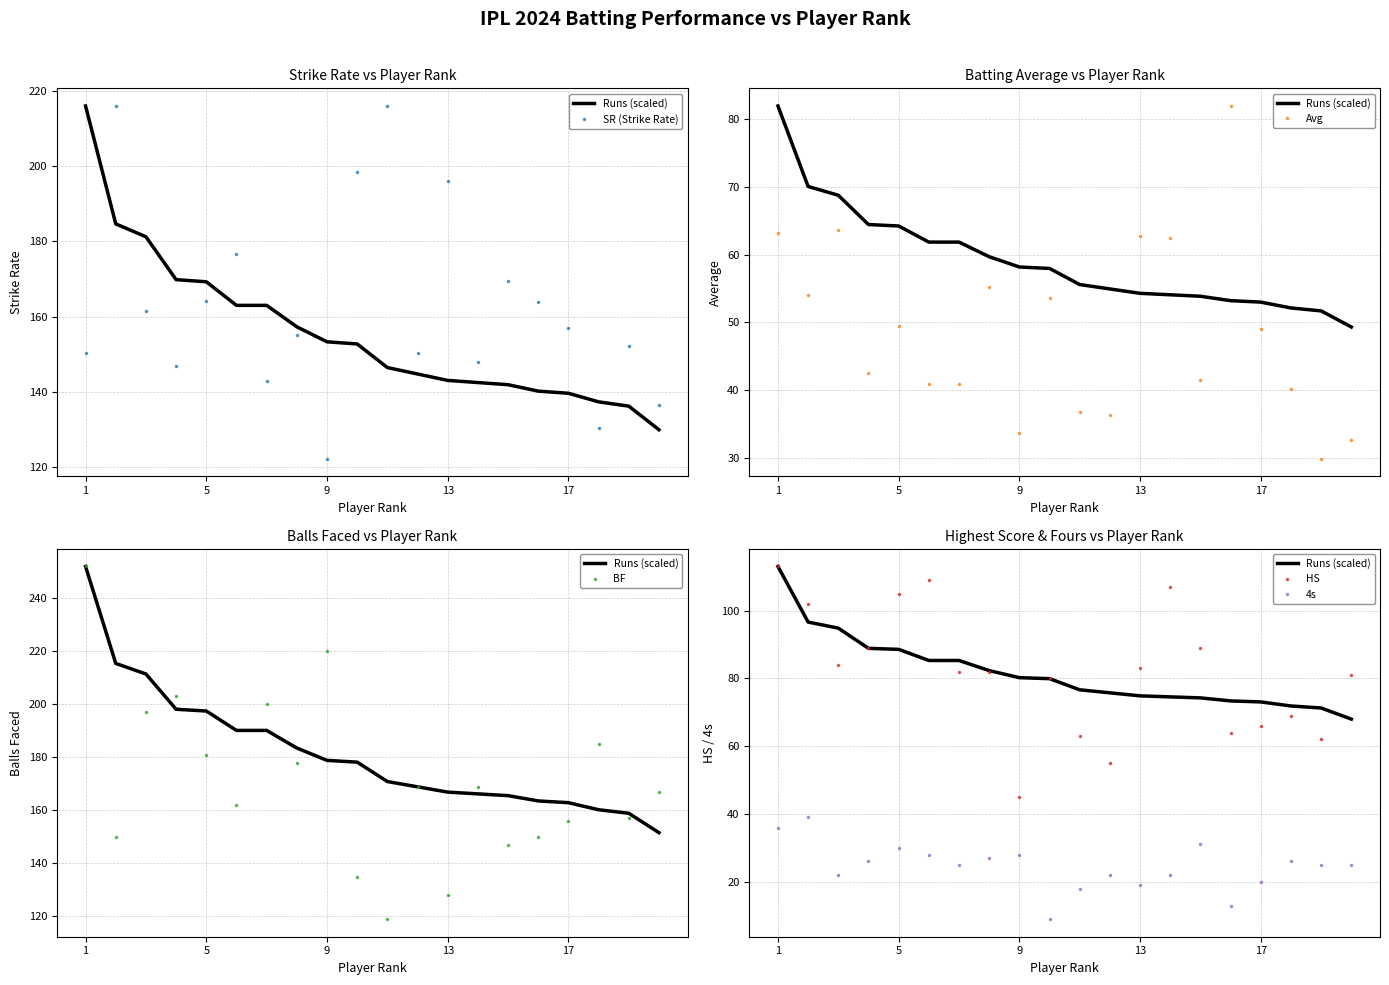

What are all the series names shown in the legend?

Runs (scaled), SR (Strike Rate), Avg, BF, HS, 4s